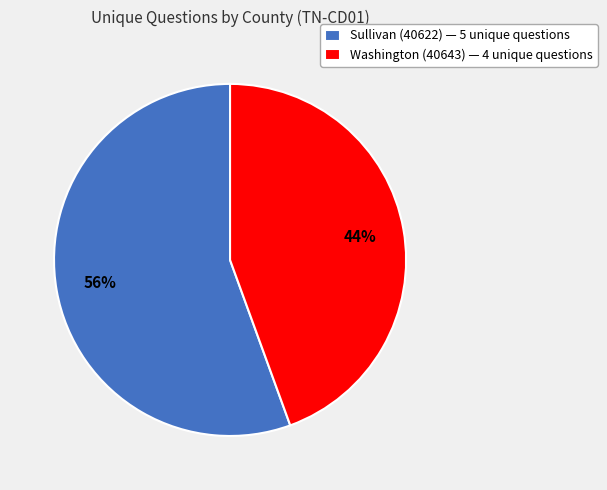

Count the number of slices in the pie.

2